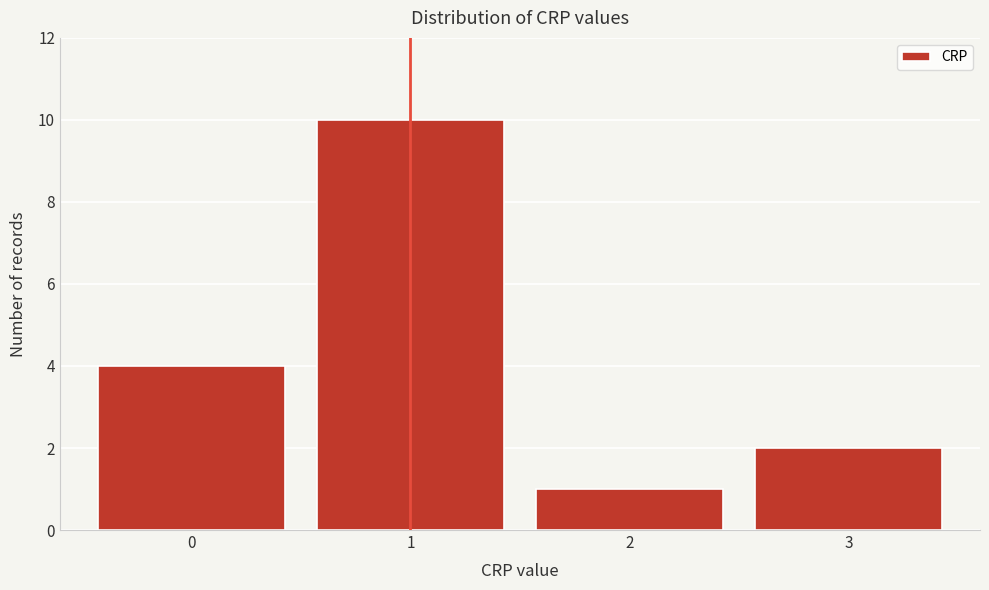

Reading left to right, transcribe this chart: for each bar, give the range it covers on the x-axis and its height. The values are not printed on the chart, so give them approximately, as read against the axis.

-0.5 to 0.5: 4
0.5 to 1.5: 10
1.5 to 2.5: 1
2.5 to 3.5: 2